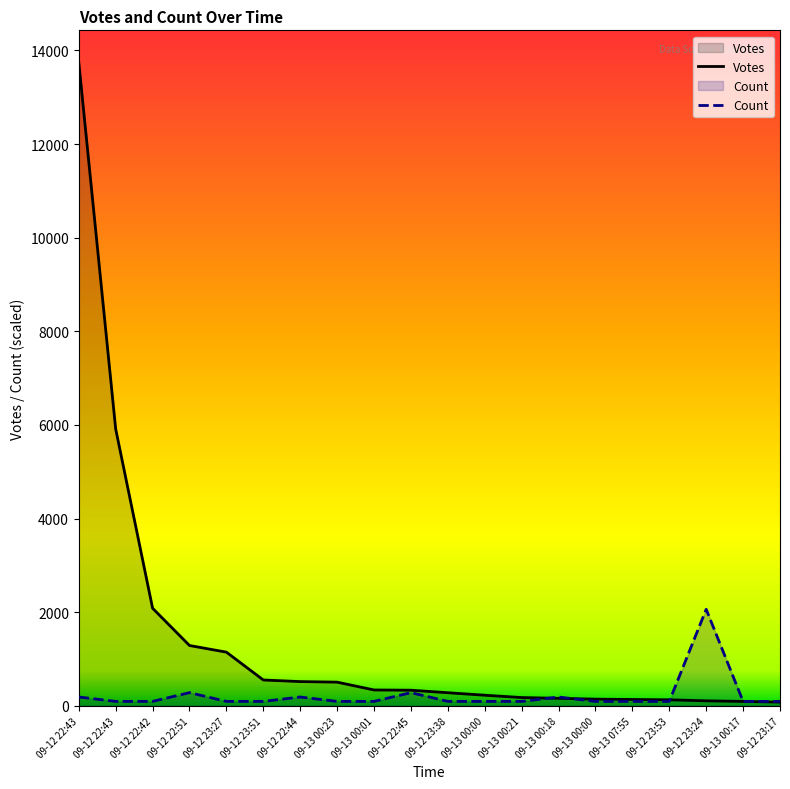

How many distinct data groups are displayed?

2